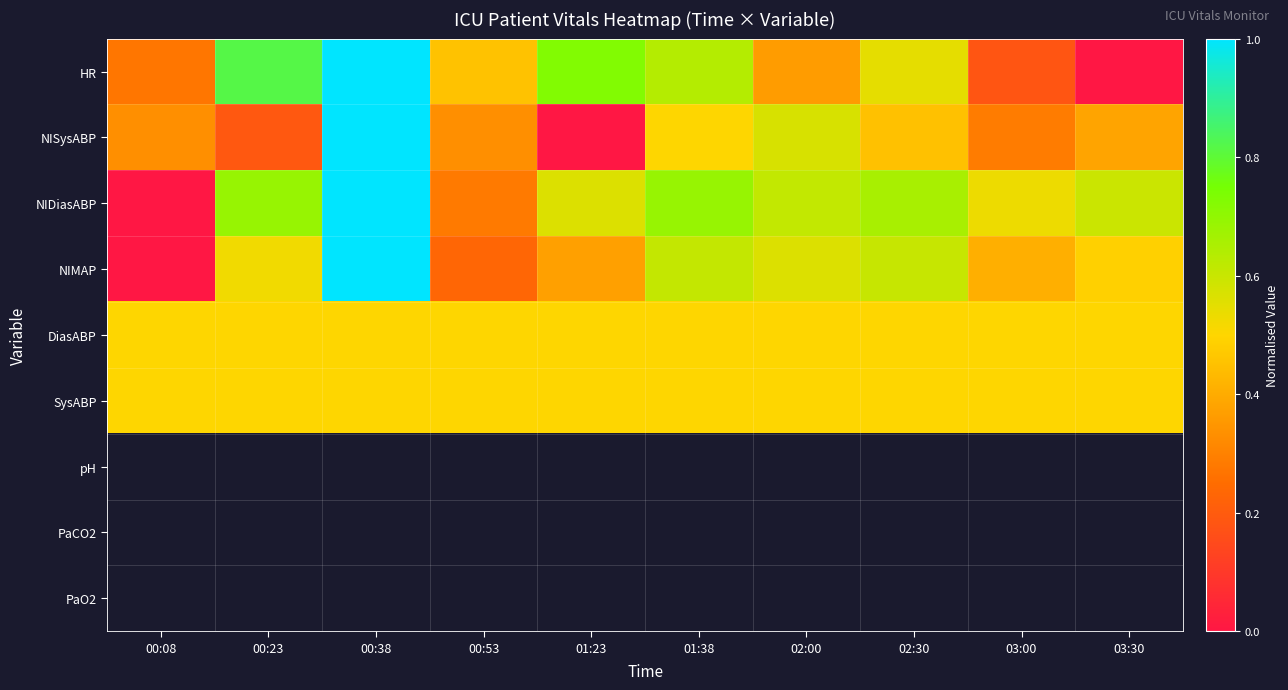

Is the value of PaO2 at 02:30 greater than the value of SysABP at 00:53?

No